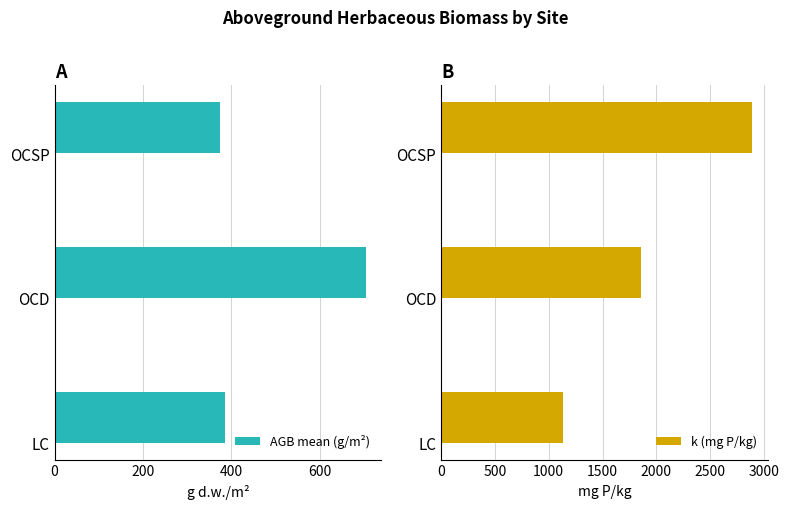

How many bars are there in total?

6